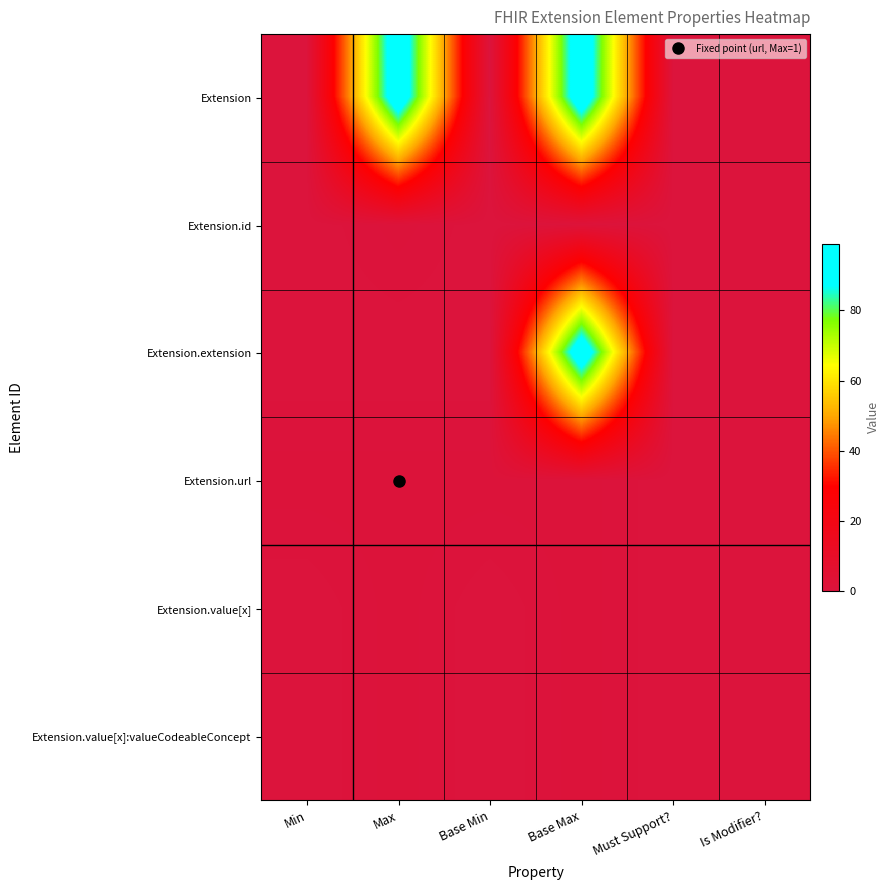

Reading left to right, what are all the values shown in this chart?

Extension: Min=0	Max=99	Base Min=0	Base Max=99	Must Support?=0	Is Modifier?=0
Extension.id: Min=0	Max=1	Base Min=0	Base Max=1	Must Support?=0	Is Modifier?=0
Extension.extension: Min=0	Max=0	Base Min=0	Base Max=99	Must Support?=0	Is Modifier?=0
Extension.url: Min=1	Max=1	Base Min=1	Base Max=1	Must Support?=0	Is Modifier?=0
Extension.value[x]: Min=0	Max=1	Base Min=0	Base Max=1	Must Support?=0	Is Modifier?=0
Extension.value[x]:valueCodeableConcept: Min=0	Max=1	Base Min=0	Base Max=1	Must Support?=0	Is Modifier?=0